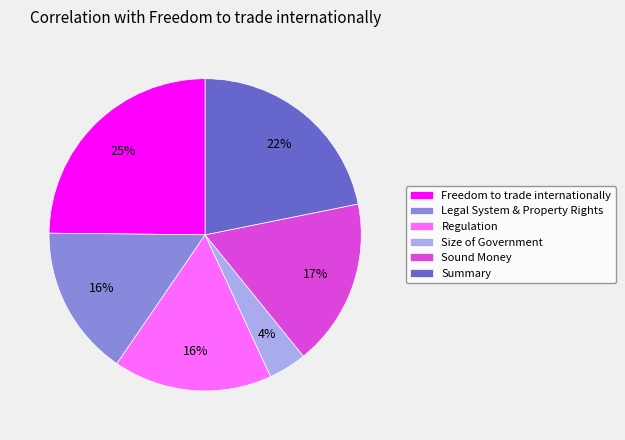

The Freedom to trade internationally slice represents 34% of the pie. True or false?

False